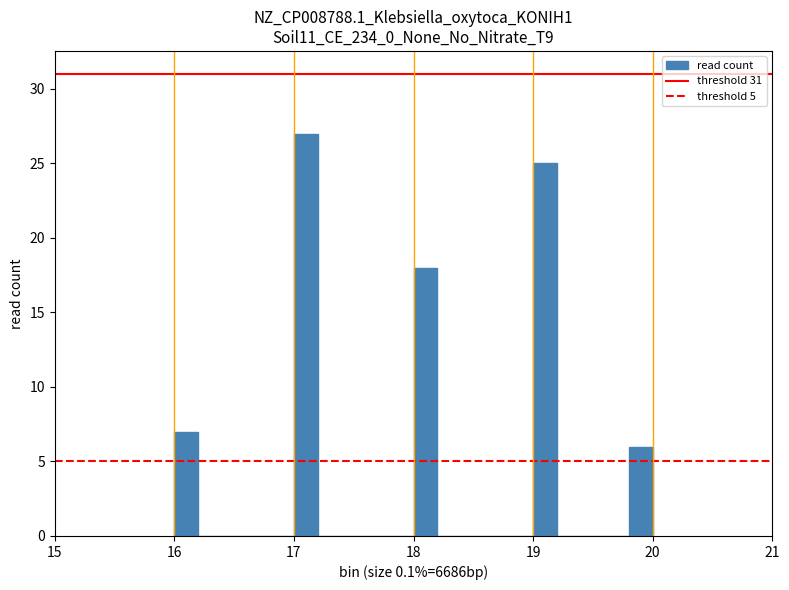

Around what value on the x-axis is the tallest bar? Give the approximate position of its centre, as read against the axis.

17.1